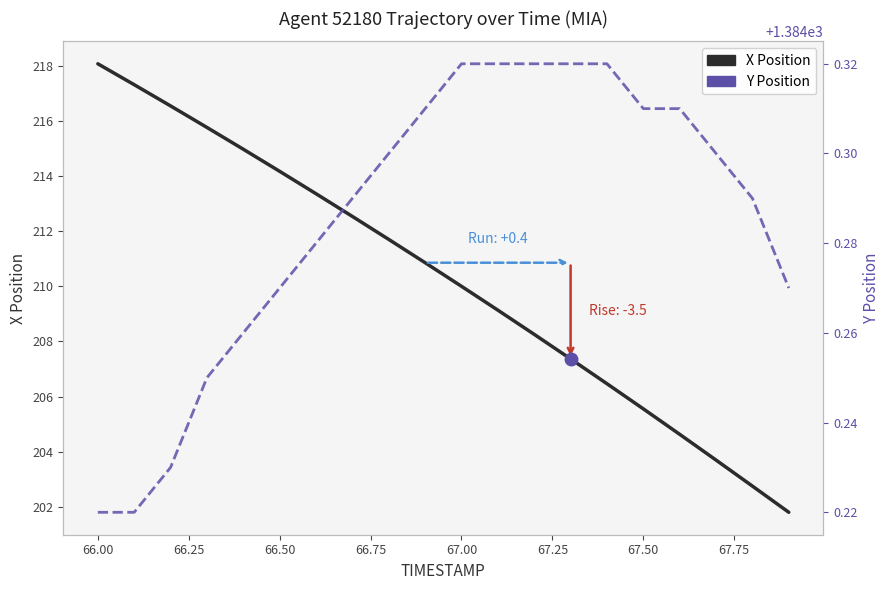

What is the difference between the maximum and minimum values in the Y series?

0.1